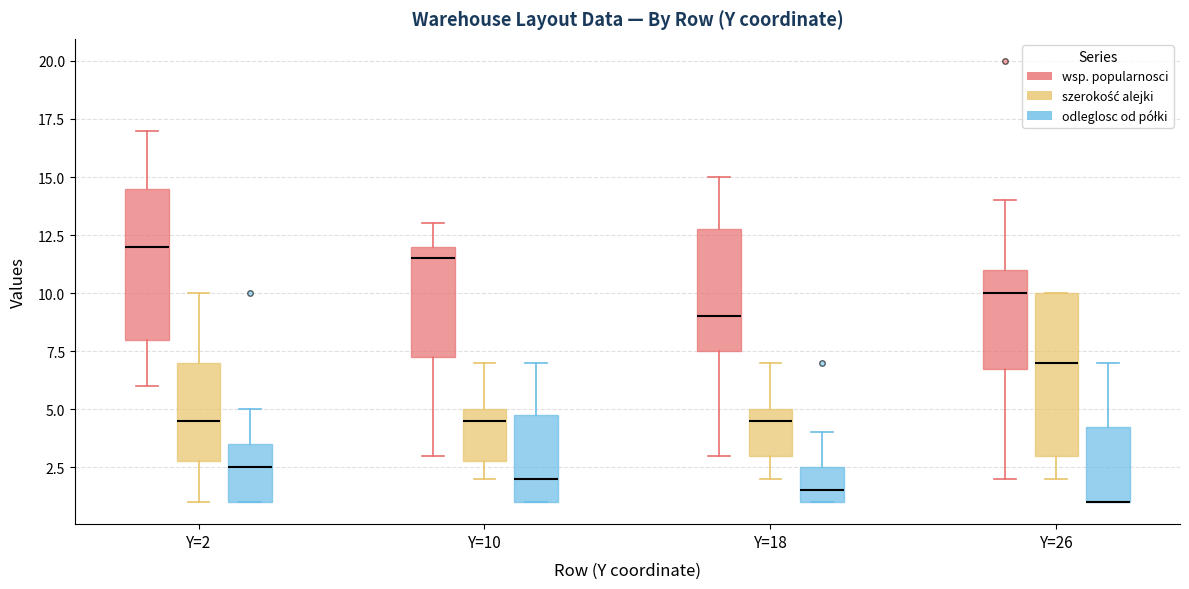

Reading left to right, transcribe this box plot: for each box, give where its median line is, the range the box spans, and where its two whiskers end, as read against the y-axis. The values are not printed on the chart, so give them approximately, as read against the axis.

Y=2 (wsp. popularnosci): median 12.0, box 8.0 to 14.5, whiskers 6.0 to 17.0
Y=2 (szerokość alejki): median 4.5, box 3.0 to 7.0, whiskers 1.0 to 10.0
Y=2 (odleglosc od półki): median 2.5, box 1.0 to 3.5, whiskers 1.0 to 5.0
Y=10 (wsp. popularnosci): median 11.5, box 7.5 to 12.0, whiskers 3.0 to 13.0
Y=10 (szerokość alejki): median 4.5, box 3.0 to 5.0, whiskers 2.0 to 7.0
Y=10 (odleglosc od półki): median 2.0, box 1.0 to 5.0, whiskers 1.0 to 7.0
Y=18 (wsp. popularnosci): median 9.0, box 7.5 to 13.0, whiskers 3.0 to 15.0
Y=18 (szerokość alejki): median 4.5, box 3.0 to 5.0, whiskers 2.0 to 7.0
Y=18 (odleglosc od półki): median 1.5, box 1.0 to 2.5, whiskers 1.0 to 4.0
Y=26 (wsp. popularnosci): median 10.0, box 7.0 to 11.0, whiskers 2.0 to 14.0
Y=26 (szerokość alejki): median 7.0, box 3.0 to 10.0, whiskers 2.0 to 10.0
Y=26 (odleglosc od półki): median 1.0 (drawn on the box's lower edge), box 1.0 to 4.5, whiskers 1.0 to 7.0